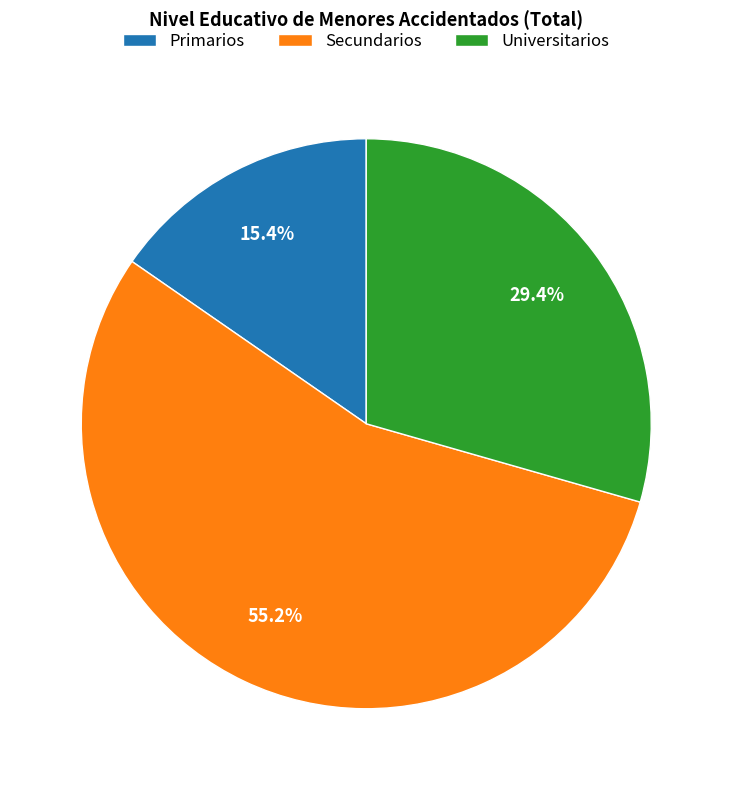

Approximately how many times larger is the value at Primarios compared to Secundarios?

0.3